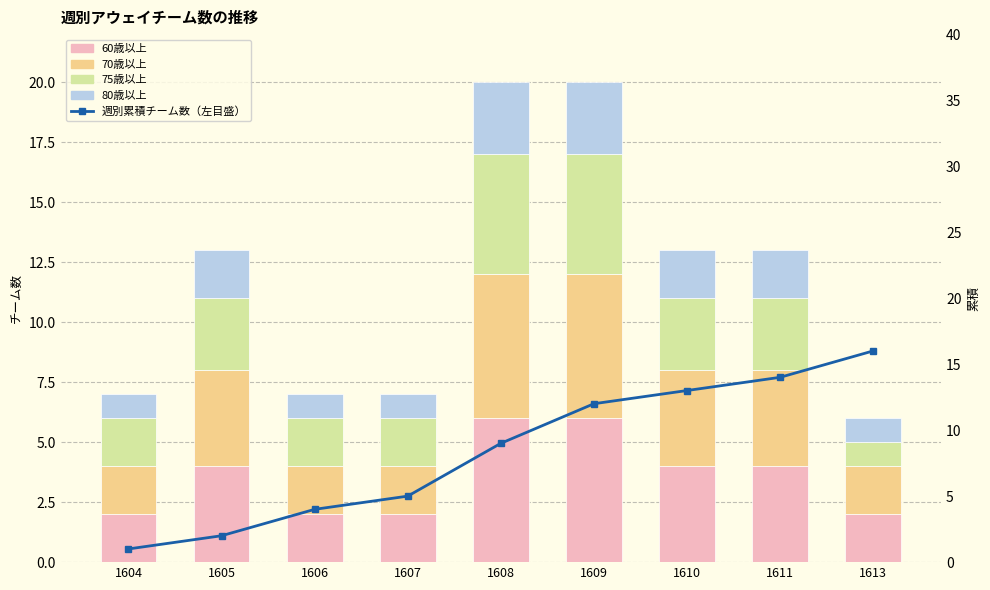

How many data points in 60歳以上 are above 4?

2